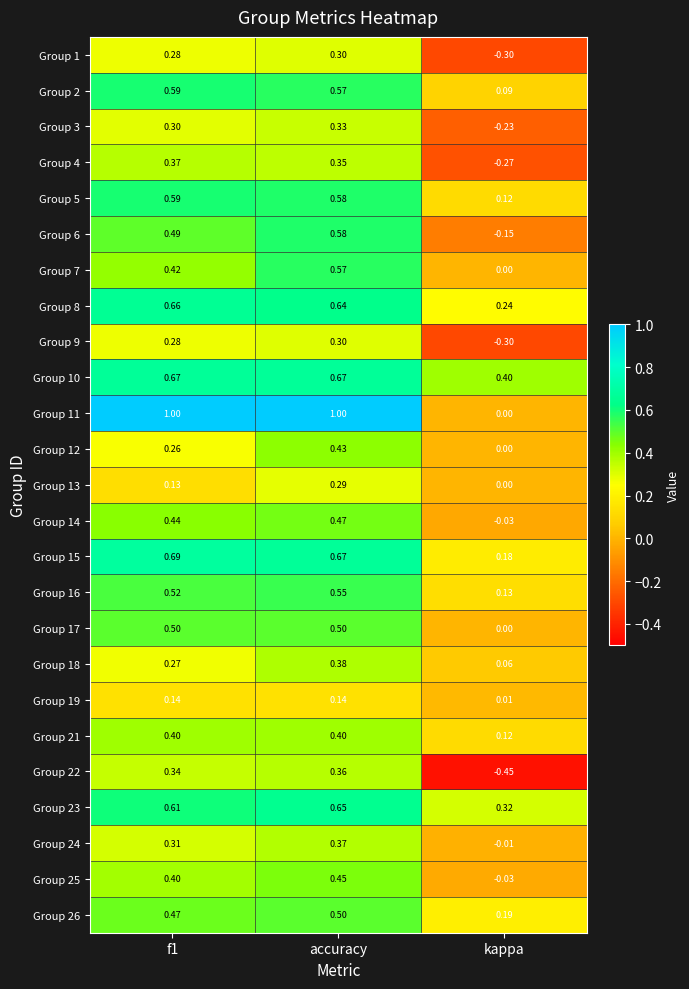

Is the value of Group 10 at kappa greater than the value of Group 22 at f1?

Yes